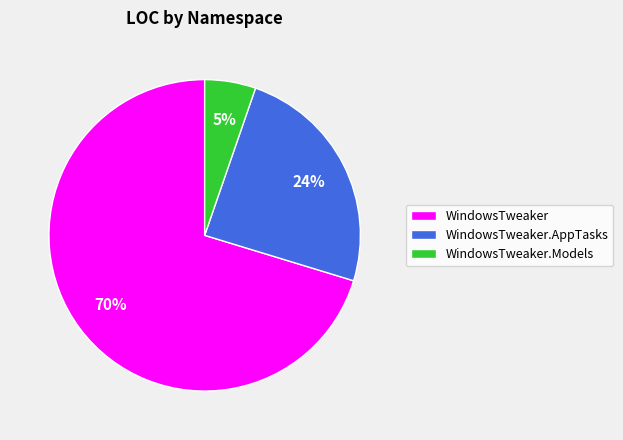

To the nearest percent, what percentage of the pie is WindowsTweaker.Models?

5%